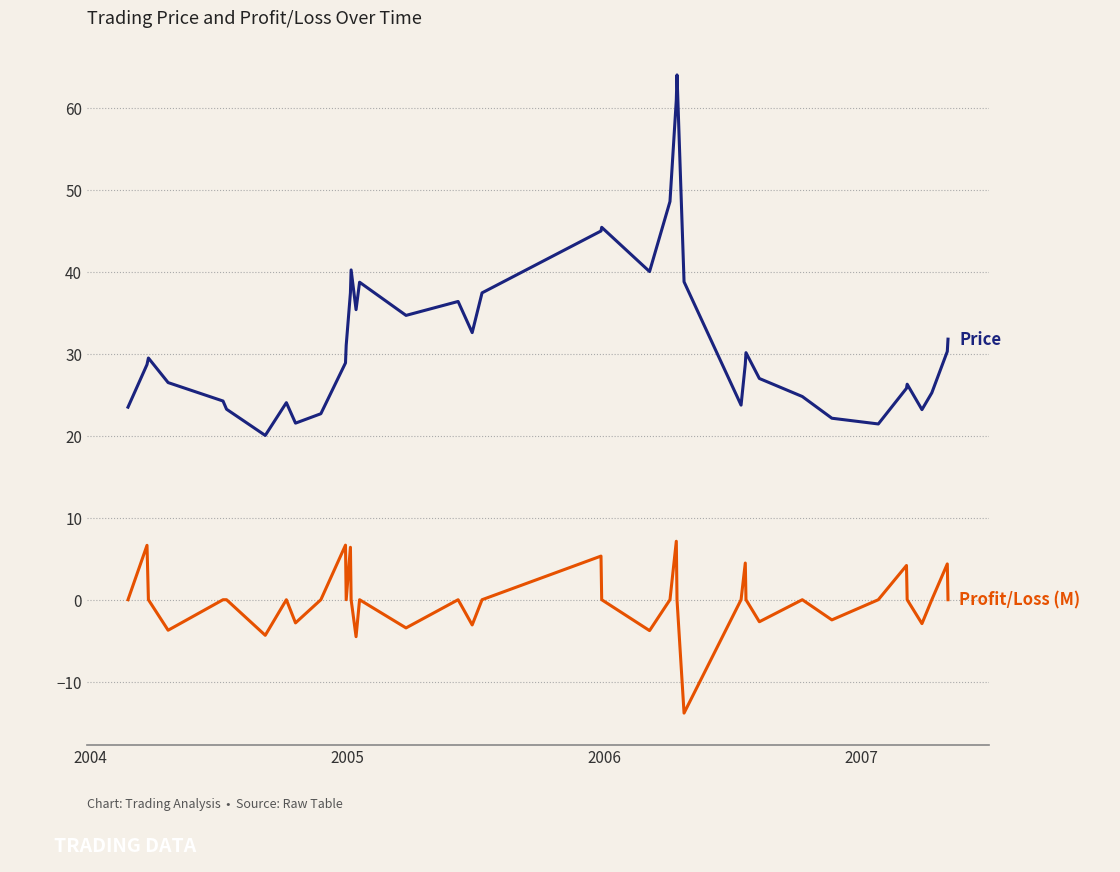

What is the smallest value displayed?

-13.8